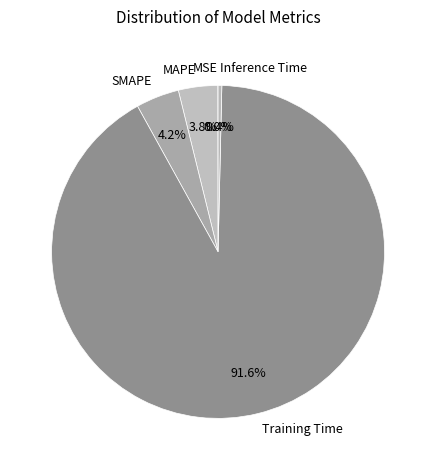

To the nearest percent, what is the difference between the SMAPE and Training Time slice percentages?

87%